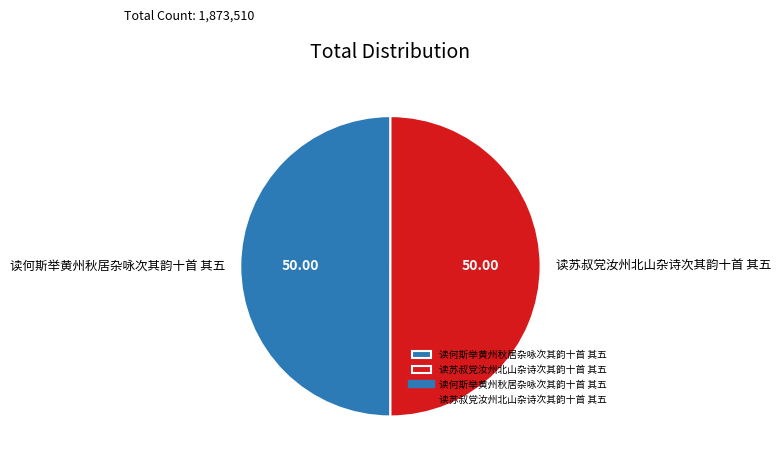

Count the number of slices in the pie.

2